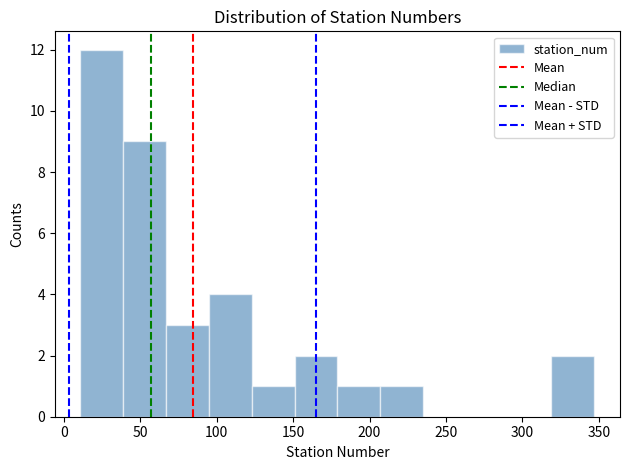

Which range on the x-axis has the tallest bar?

11 to 39